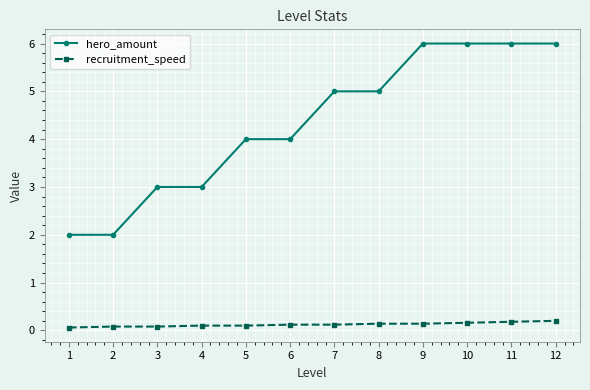

The hero_amount series shows 0.8 at 3. True or false?

False